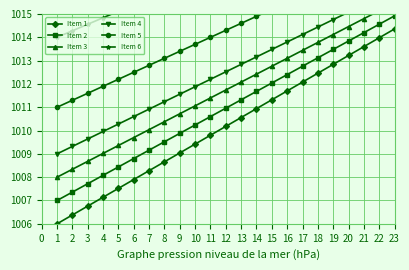

How many series are shown in this chart?

6